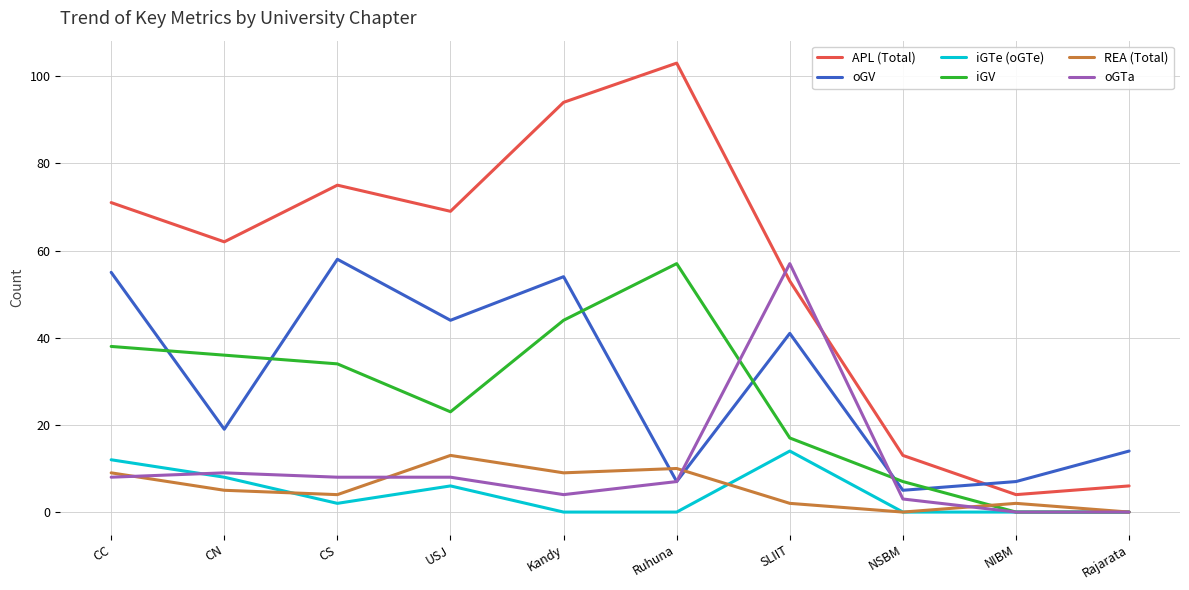

What are all the series names shown in the legend?

APL (Total), oGV, iGTe (oGTe), iGV, REA (Total), oGTa